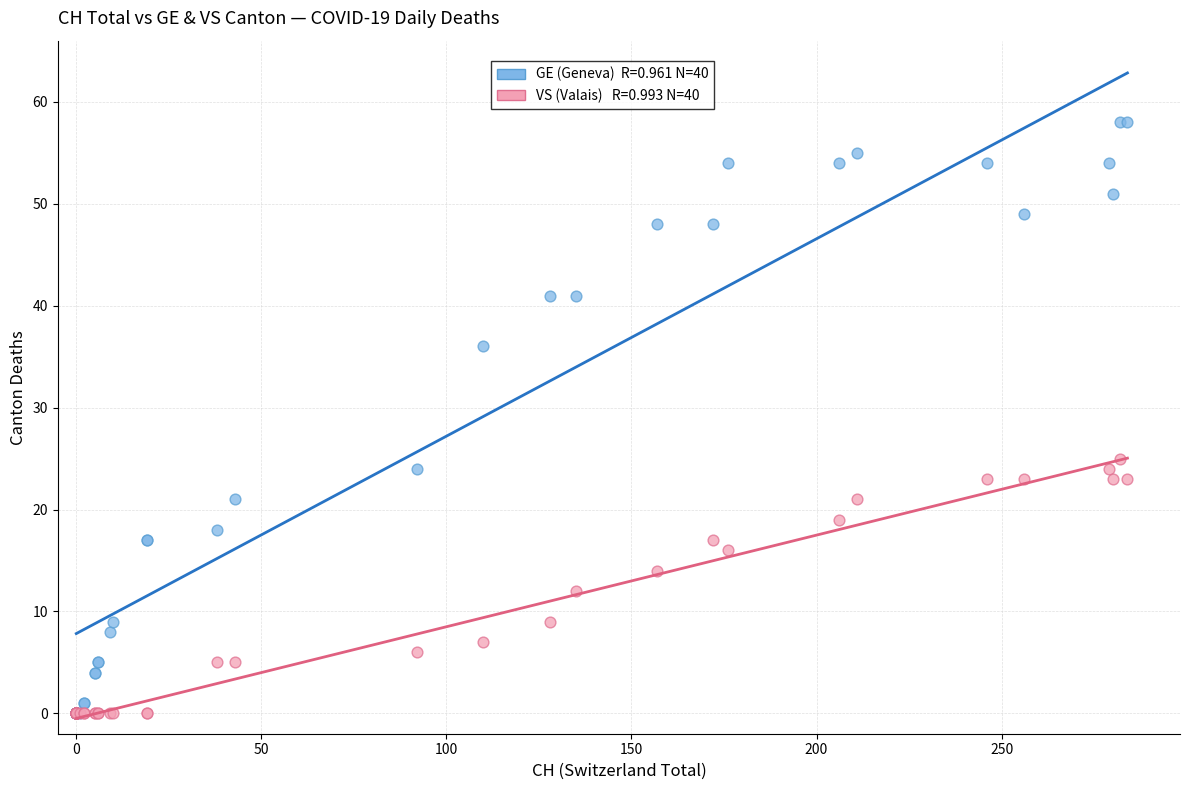

Across all series, what Y value is closest to 29?

25